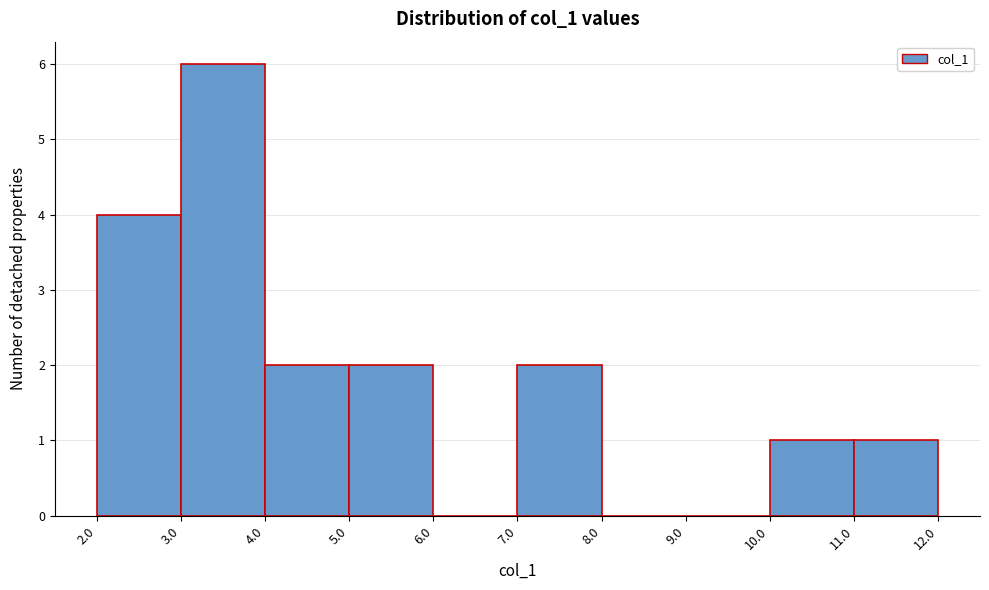

Reading left to right, list every bar in this chart as the range it spans on the x-axis followed by its height. The values are not printed on the chart, so give them approximately, as read against the axis.

2.0 to 3.0: 4
3.0 to 4.0: 6
4.0 to 5.0: 2
5.0 to 6.0: 2
6.0 to 7.0: 0
7.0 to 8.0: 2
8.0 to 9.0: 0
9.0 to 10.0: 0
10.0 to 11.0: 1
11.0 to 12.0: 1